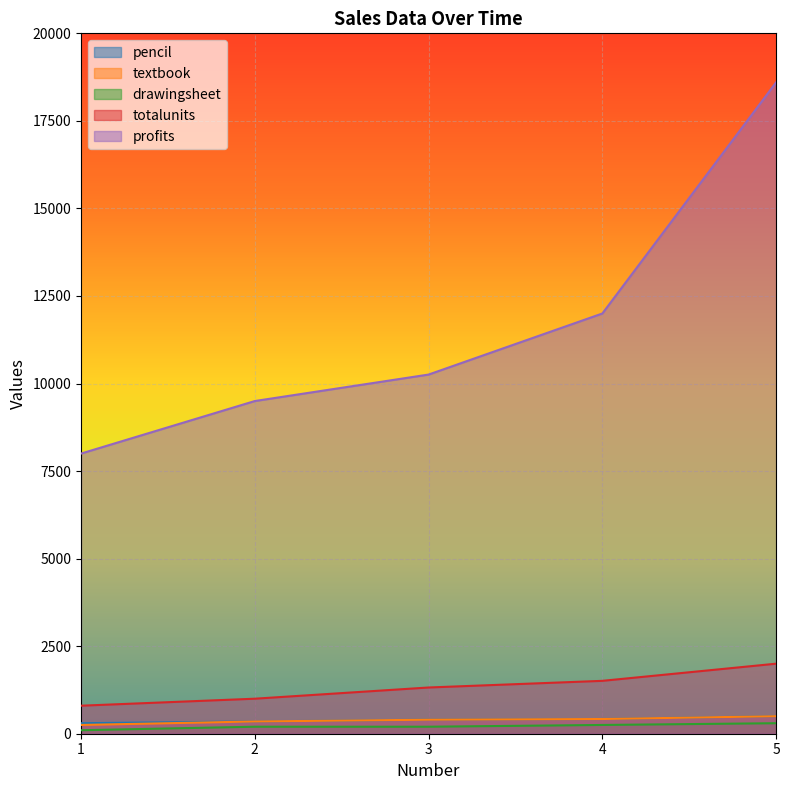

What is the value of the pencil point at the 2nd from the left?

350